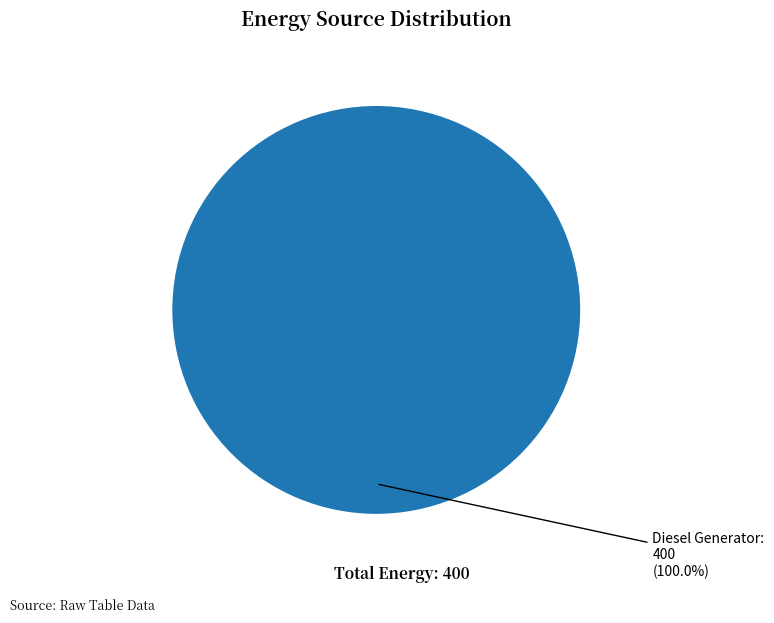

Does any single category account for the majority?

Yes